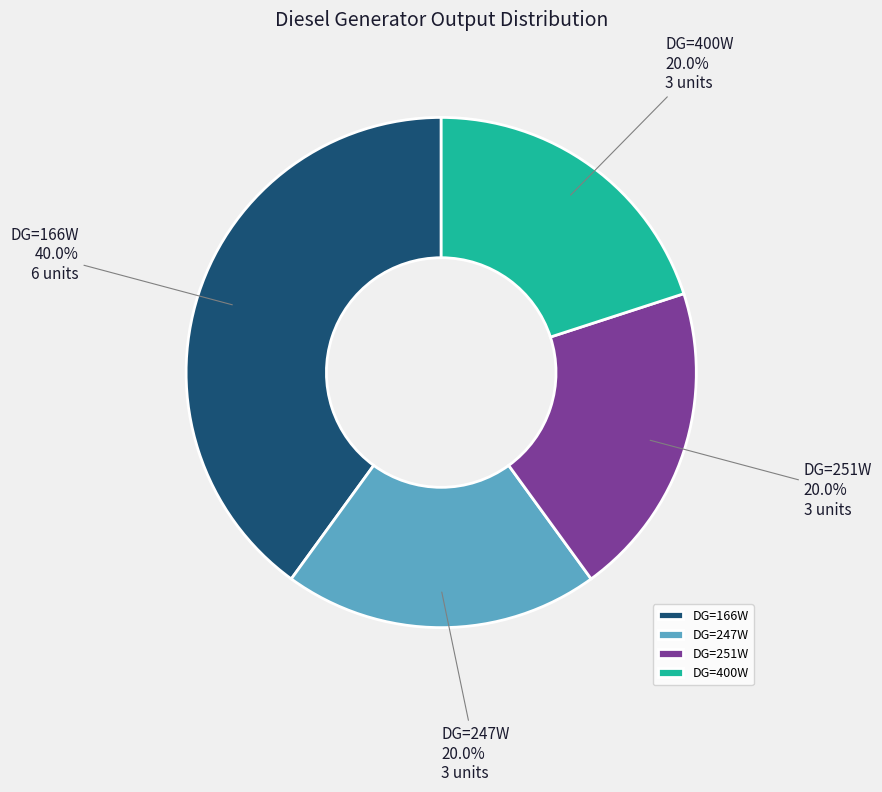

Is there any slice that represents more than half of the pie?

No